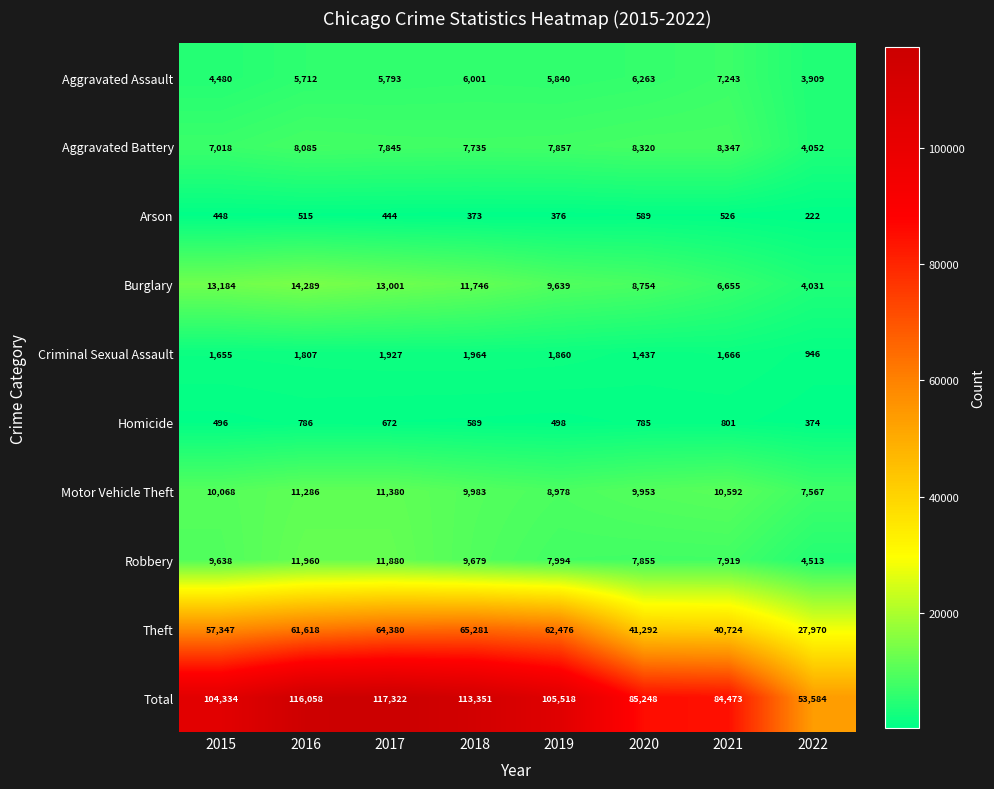

Read the Arson value at 2016, to the nearest 5.

515